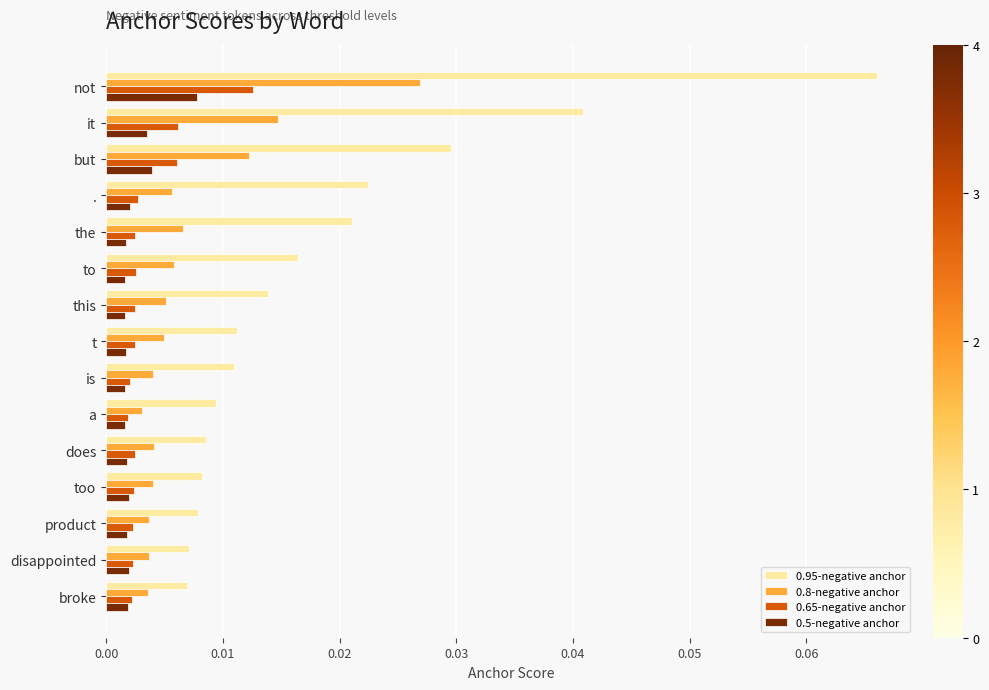

How many data points does each series have?

15